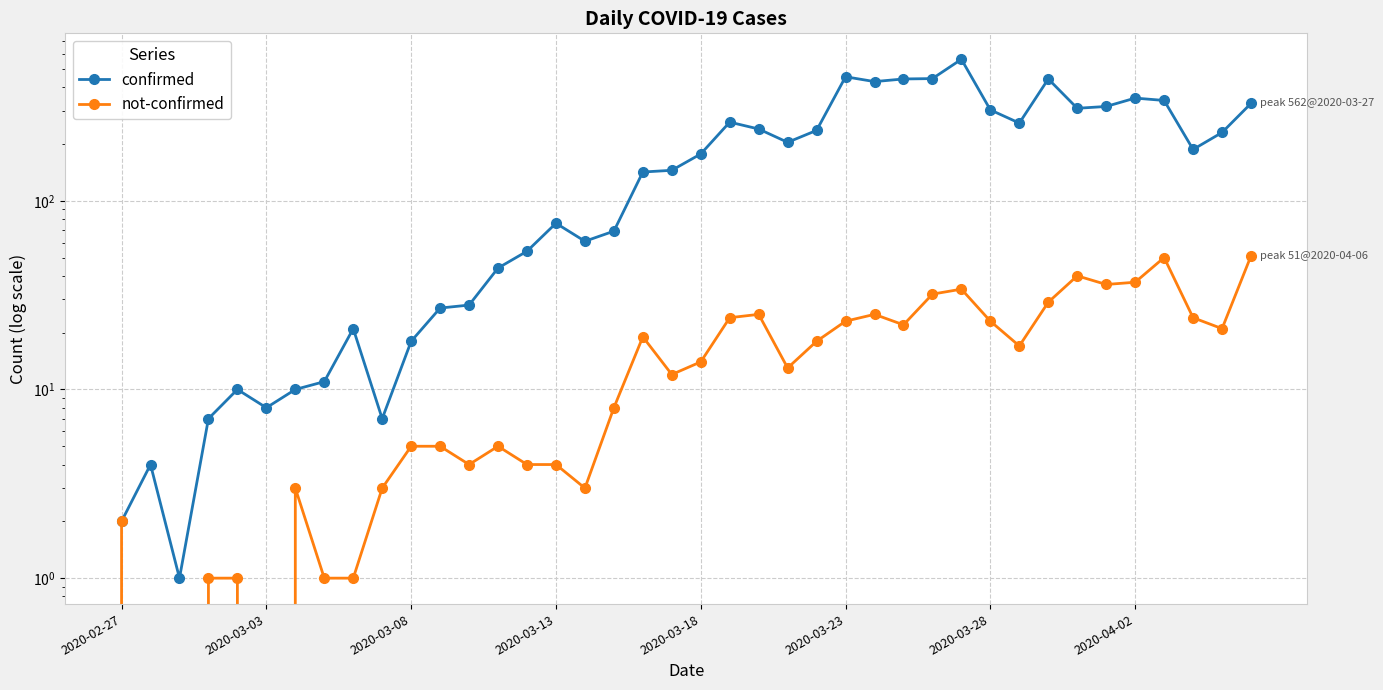

Is it true that confirmed equals 115 at 27?

False